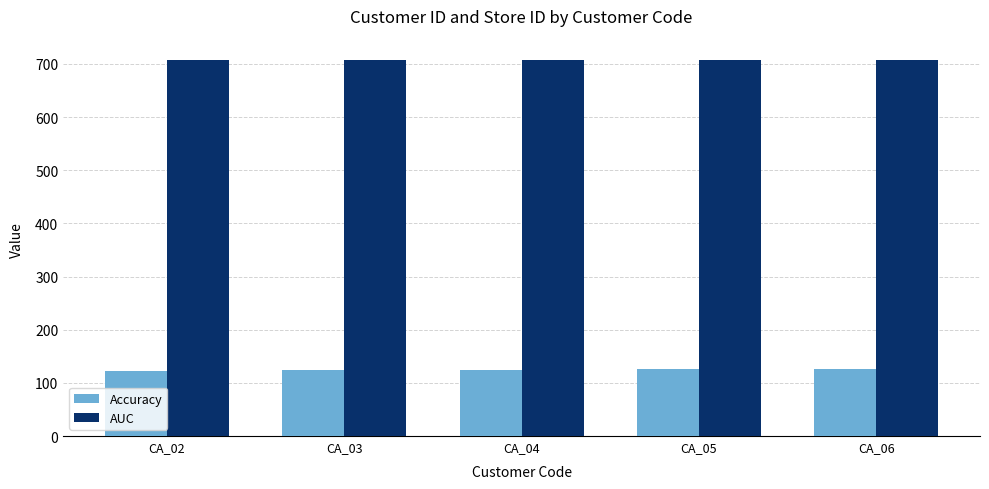

What is the highest value of the AUC series?

707